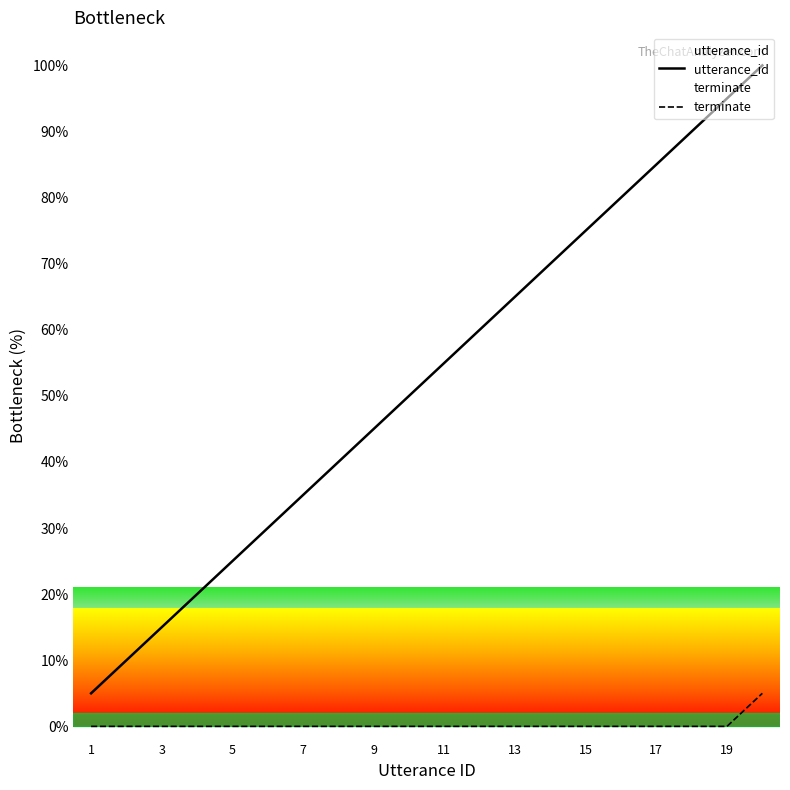

True or false: terminate and utterance_id cross at least once.

False